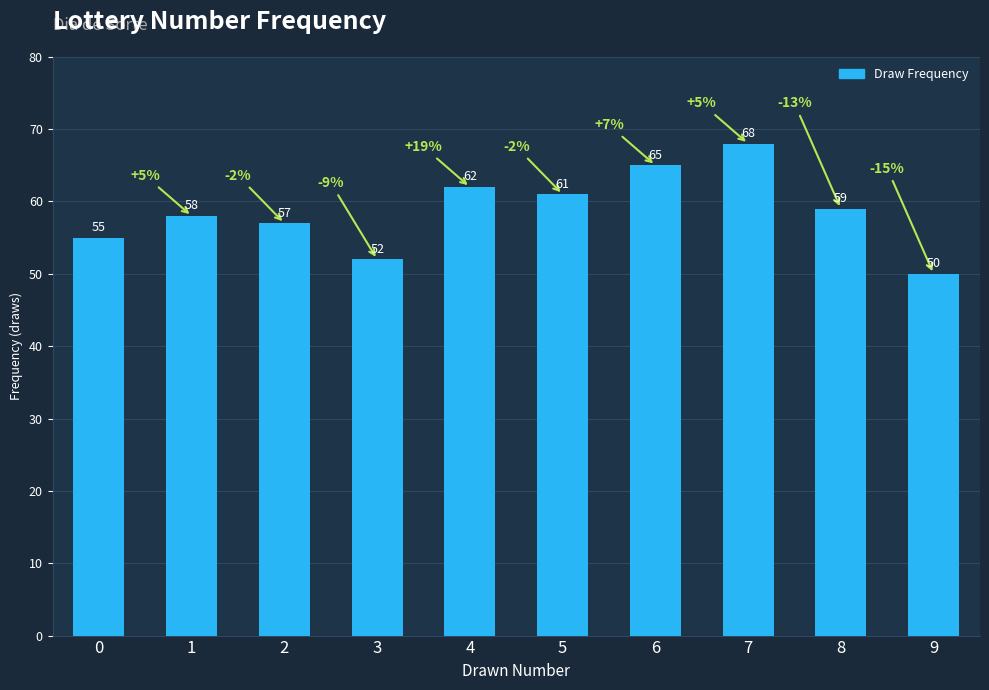

Rank the categories by value from lowest to highest.

9, 3, 0, 2, 1, 8, 5, 4, 6, 7